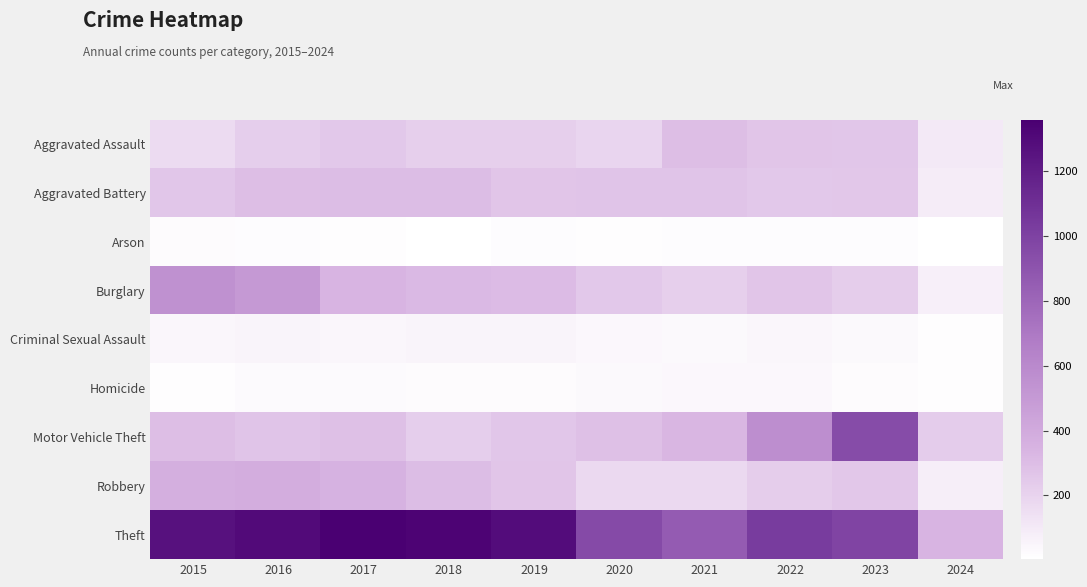

List the series in order of their peak value, lowest first.

Arson, Homicide, Criminal Sexual Assault, Aggravated Assault, Aggravated Battery, Robbery, Burglary, Motor Vehicle Theft, Theft